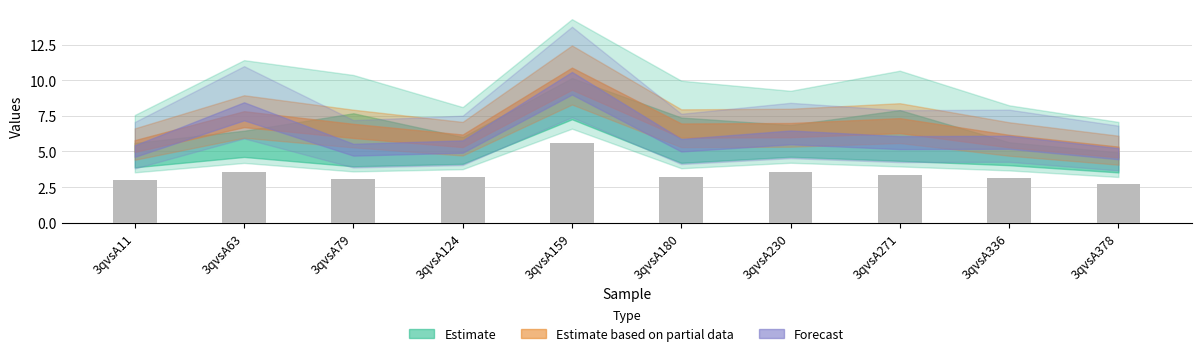

What is the difference between the maximum and second lowest values?

2.6